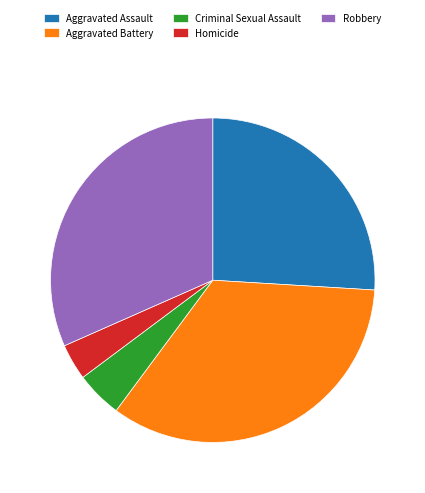

Between Criminal Sexual Assault and Aggravated Battery, which is larger?

Aggravated Battery